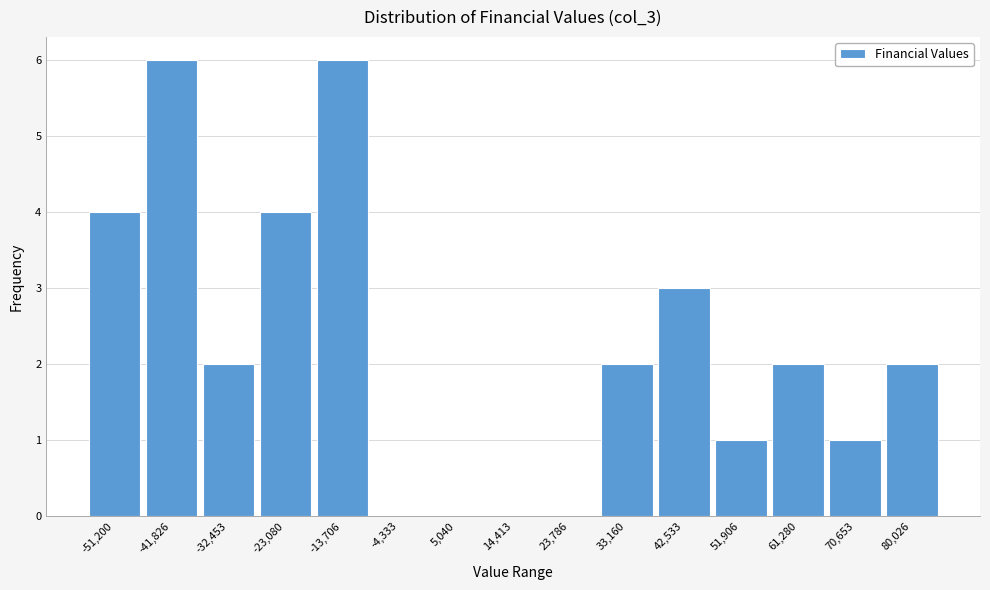

Reading left to right, list all the values displayed in this chart.

-51,200=4	-41,826=6	-32,453=2	-23,080=4	-13,706=6	-4,333=0	5,040=0	14,413=0	23,786=0	33,160=2	42,533=3	51,906=1	61,280=2	70,653=1	80,026=2